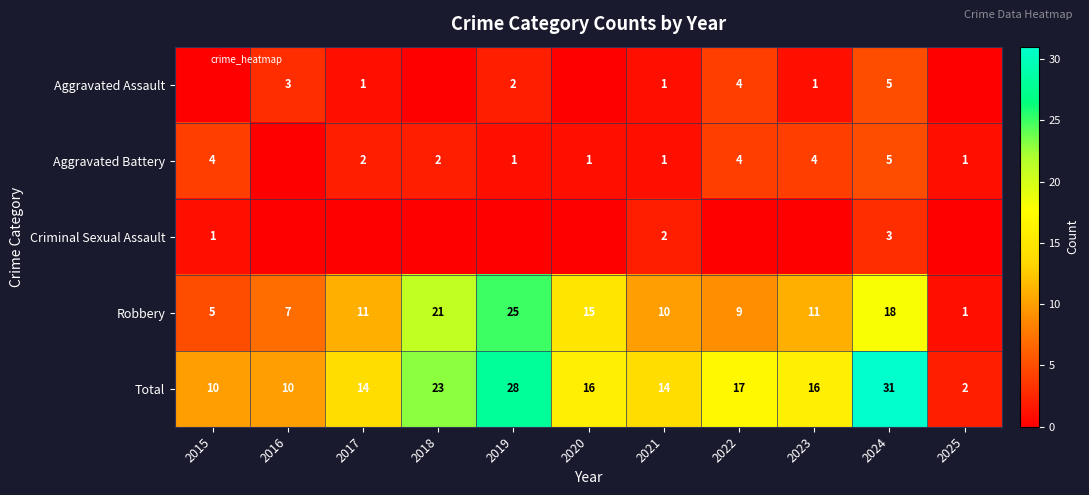

Is the value of Total at 2015 greater than the value of Aggravated Assault at 2021?

Yes